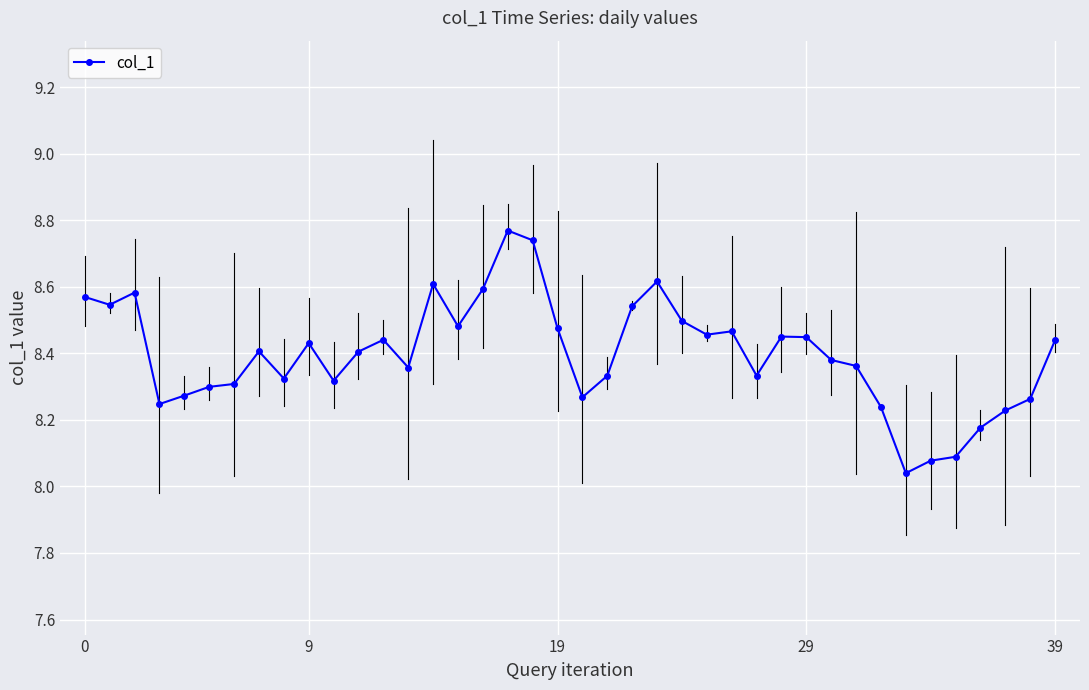

What is the difference between the second highest and minimum values?

0.7